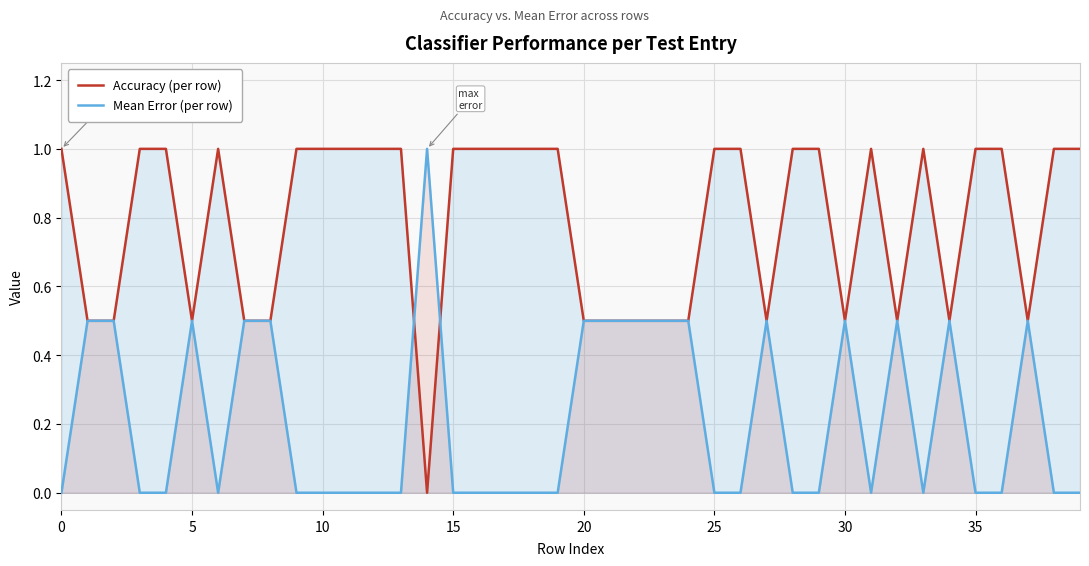

Reading right to left, transcribe all the data shown in this chart.

Accuracy (per row): 1.0	1.0	0.5	1.0	1.0	0.5	1.0	0.5	1.0	0.5	1.0	1.0	0.5	1.0	1.0	0.5	0.5	0.5	0.5	0.5	1.0	1.0	1.0	1.0	1.0	0.0	1.0	1.0	1.0	1.0	1.0	0.5	0.5	1.0	0.5	1.0	1.0	0.5	0.5	1.0
Mean Error (per row): 0.0	0.0	0.5	0.0	0.0	0.5	0.0	0.5	0.0	0.5	0.0	0.0	0.5	0.0	0.0	0.5	0.5	0.5	0.5	0.5	0.0	0.0	0.0	0.0	0.0	1.0	0.0	0.0	0.0	0.0	0.0	0.5	0.5	0.0	0.5	0.0	0.0	0.5	0.5	0.0